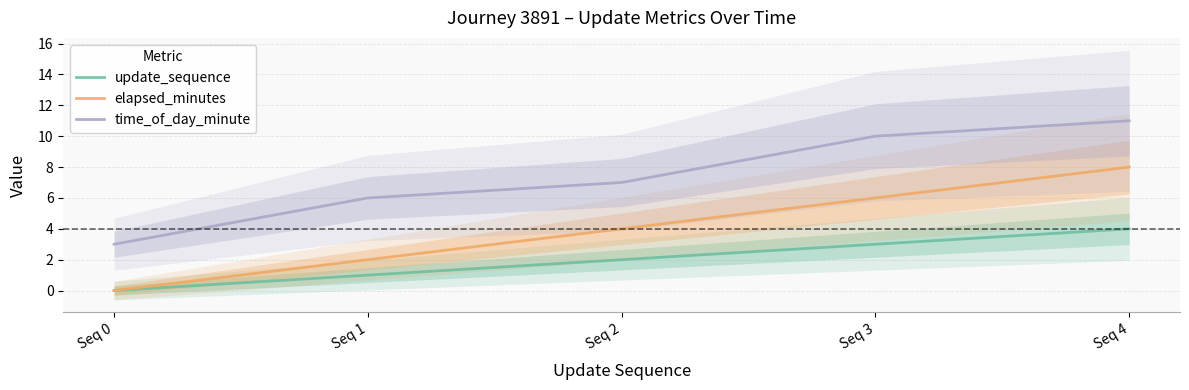

What is the sum of all time_of_day_minute values?

37